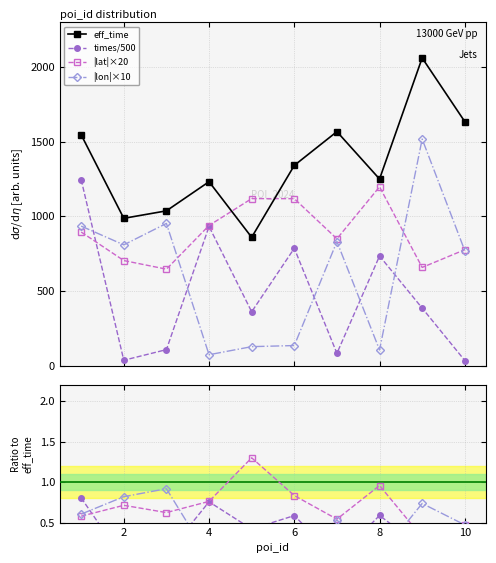

True or false: |lon|×10 and eff_time cross at least once.

False